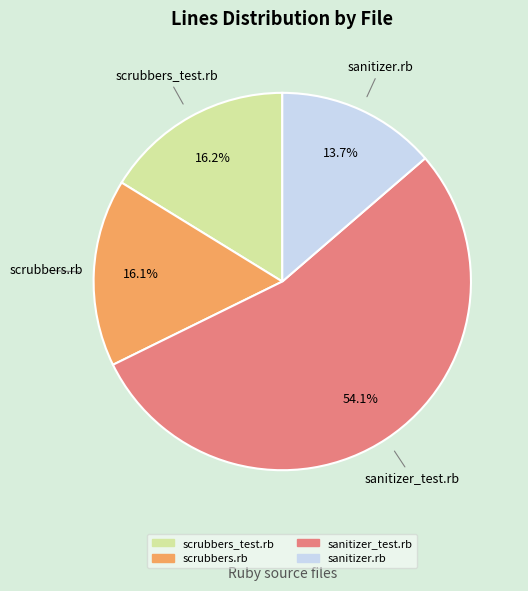

To the nearest percent, what is the average slice percentage?

25%